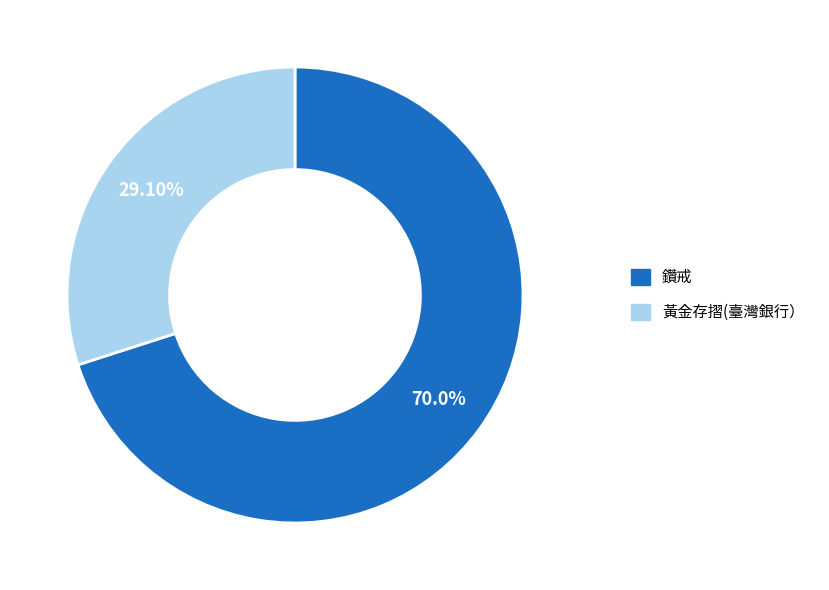

Rank the categories by value from lowest to highest.

黃金存摺(臺灣銀行）, 鑽戒